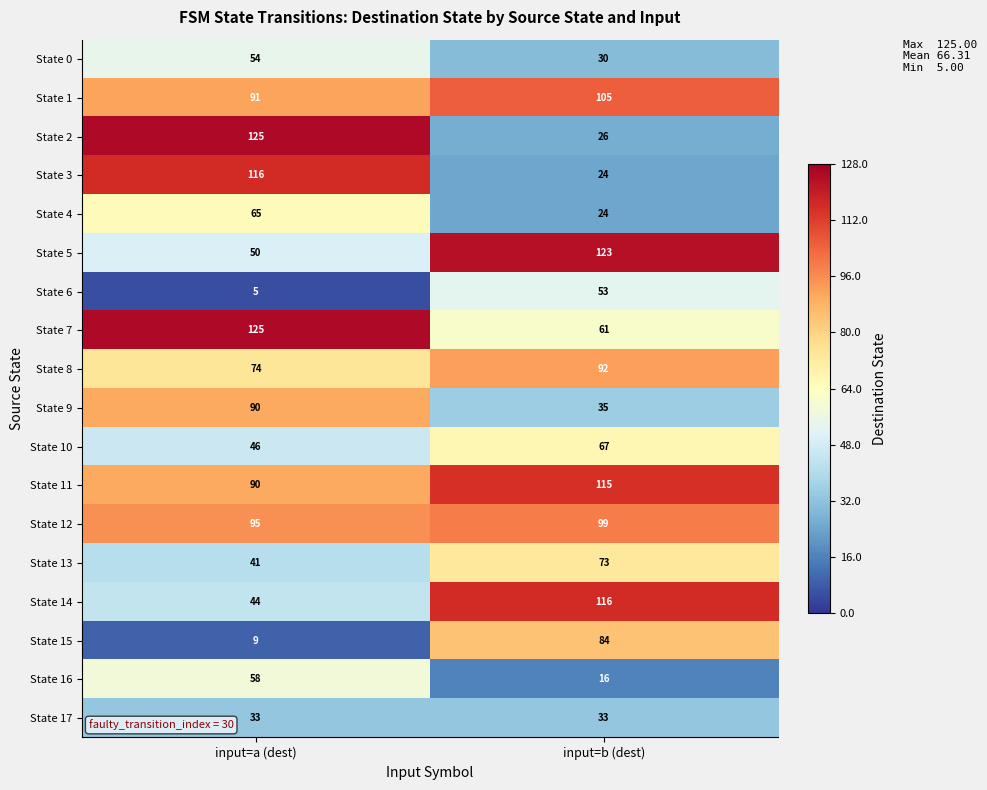

Where is State 4 nearest to the value 44?

input=b (dest)